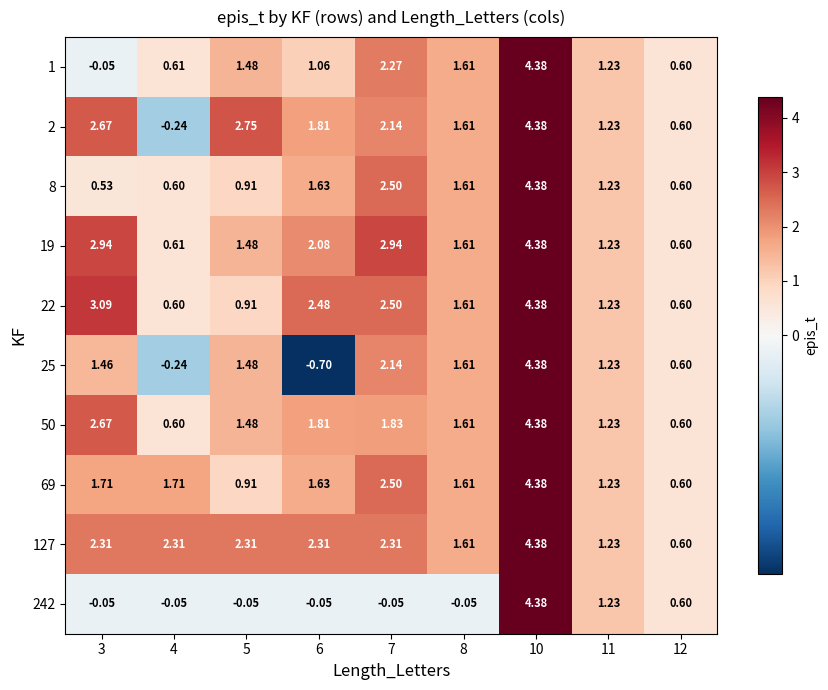

Is the value of 2 at 3 greater than the value of 242 at 3?

Yes